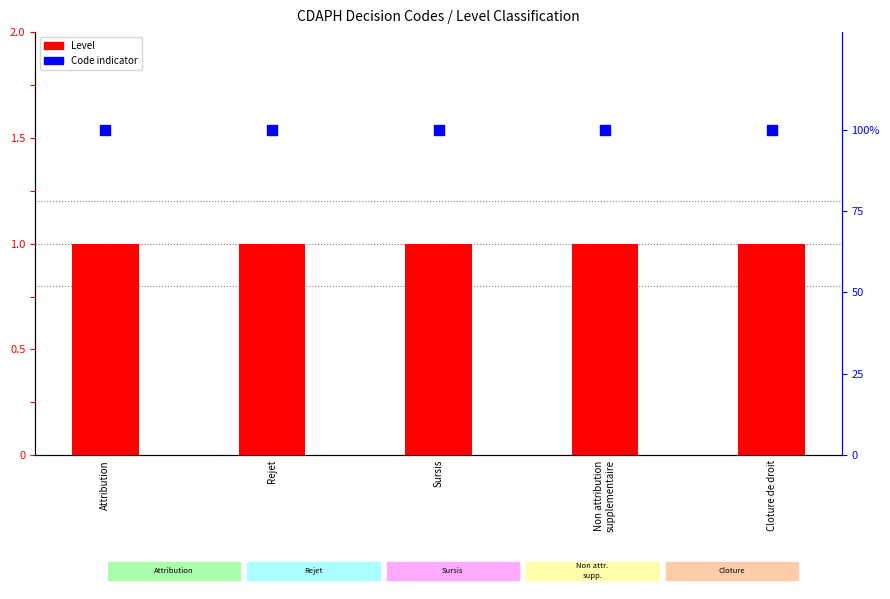

Which series reaches the maximum Y coordinate?

Code indicator